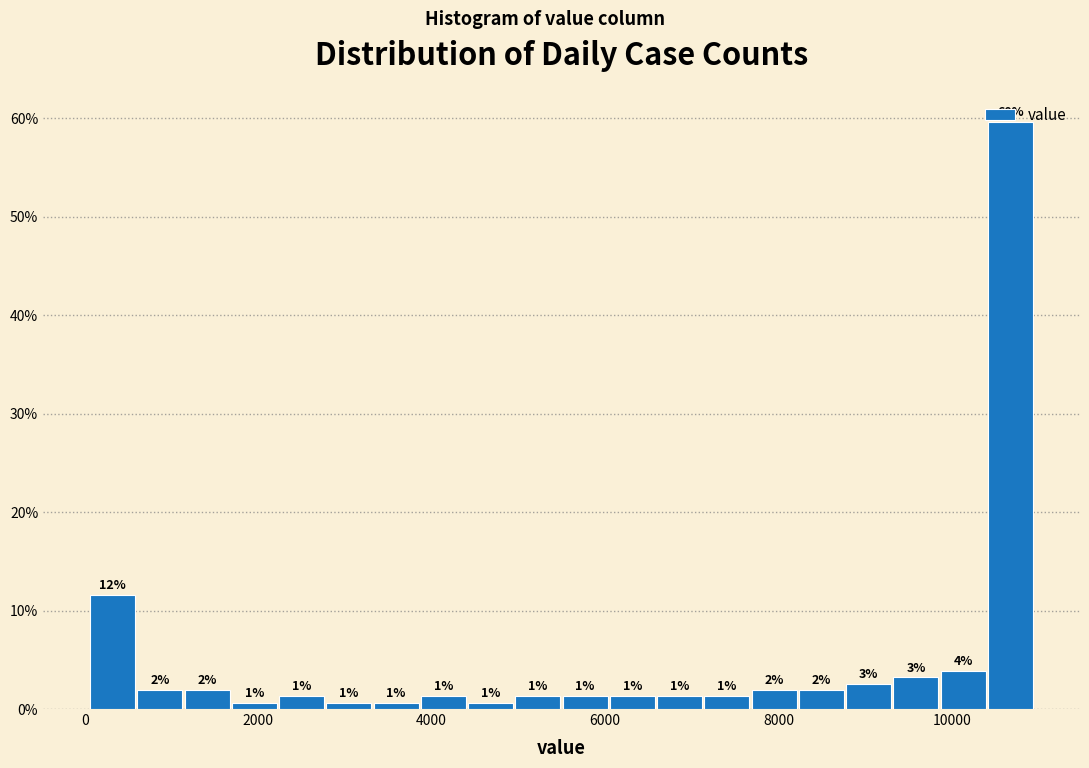

Read against the x-axis, roughly where is the centre of the tallest bar?

10600